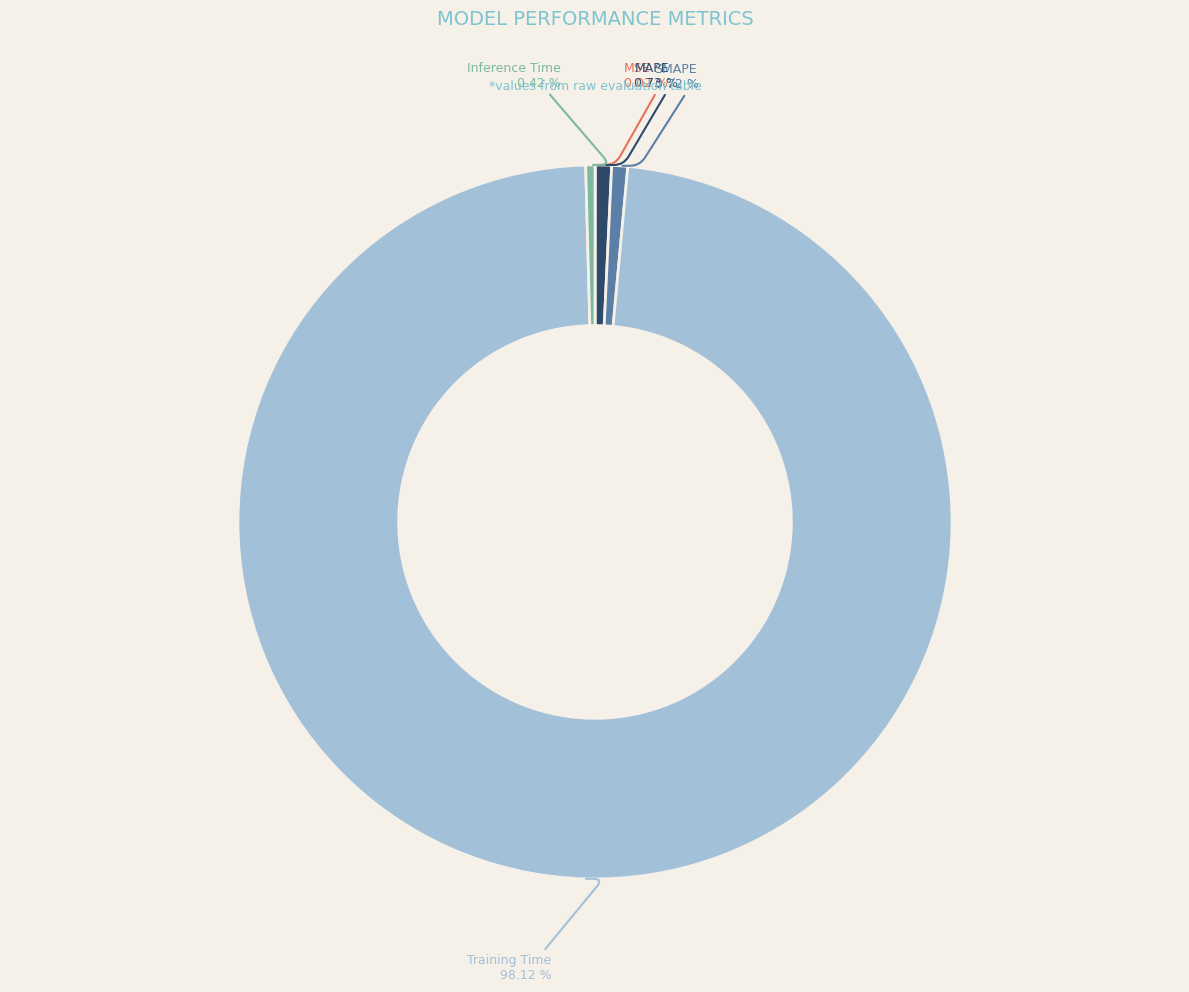

Is there a majority slice in this chart?

Yes